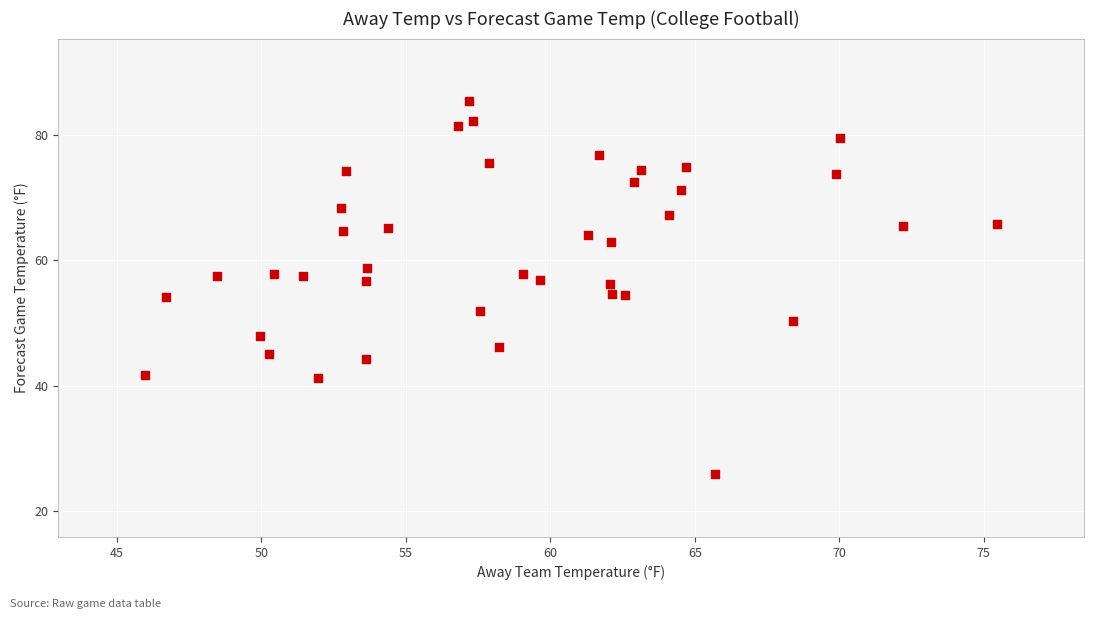

What is the range of Y values (max minus min)?

59.6